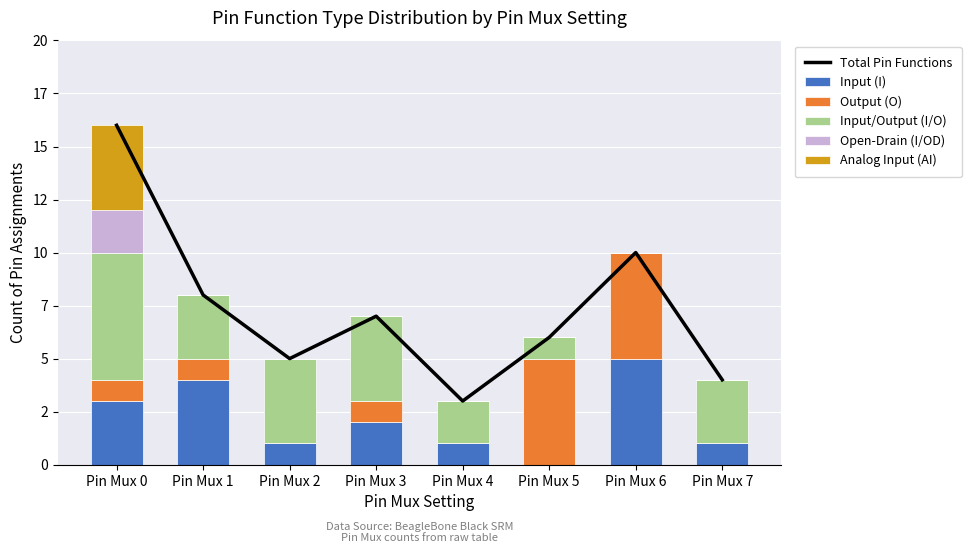

Is the value of Open-Drain (I/OD) at Pin Mux 7 greater than the value of Analog Input (AI) at Pin Mux 4?

No